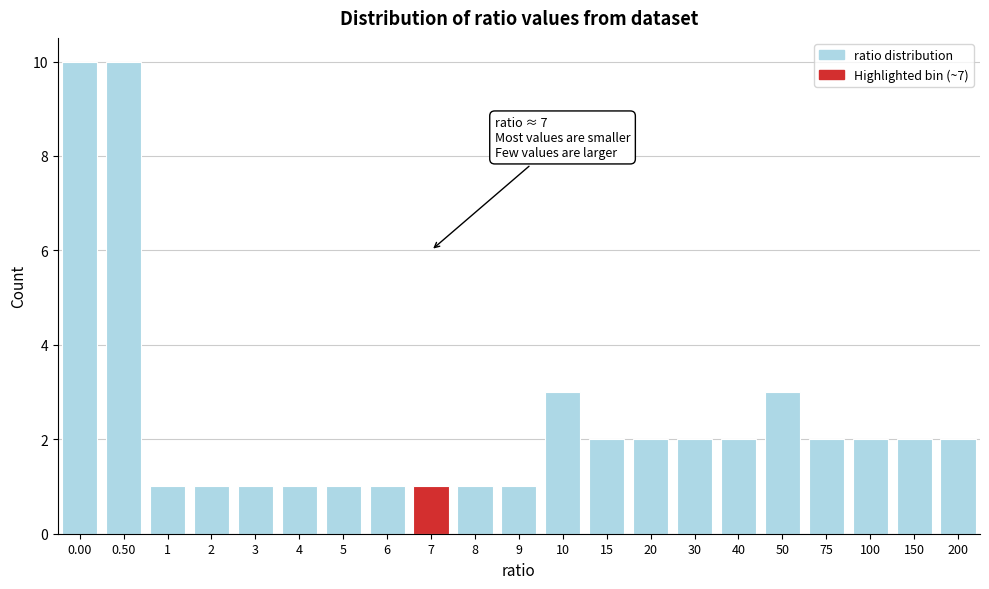

Reading left to right, transcribe all the data shown in this chart.

10	10	1	1	1	1	1	1	1	1	1	3	2	2	2	2	3	2	2	2	2